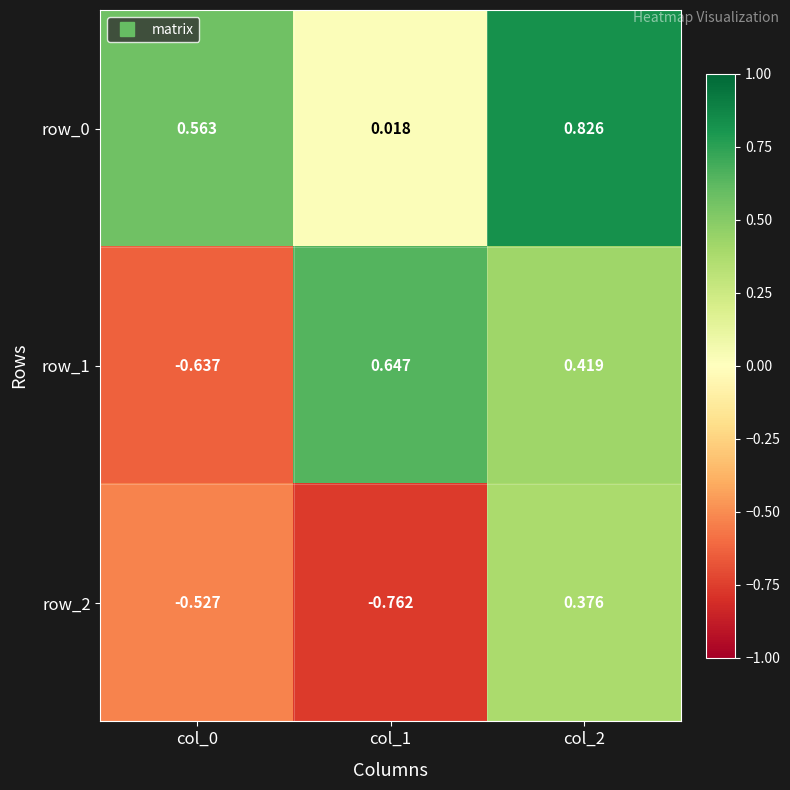

How many positive values does the row_1 series have?

2